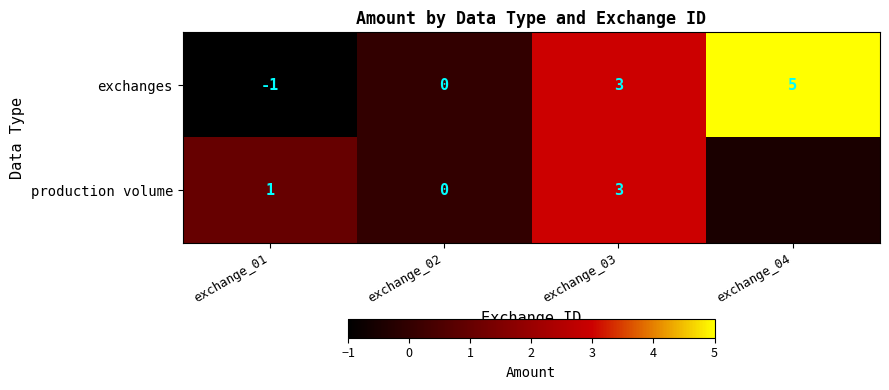

Rank the categories by exchanges value from lowest to highest.

exchange_01, exchange_02, exchange_03, exchange_04